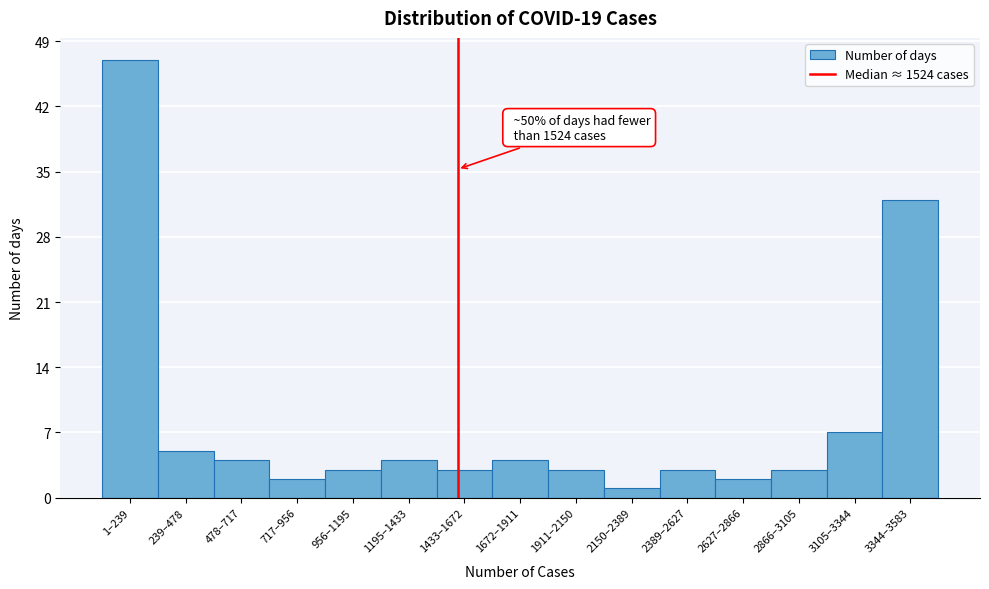

Reading left to right, transcribe all the data shown in this chart.

47	5	4	2	3	4	3	4	3	1	3	2	3	7	32